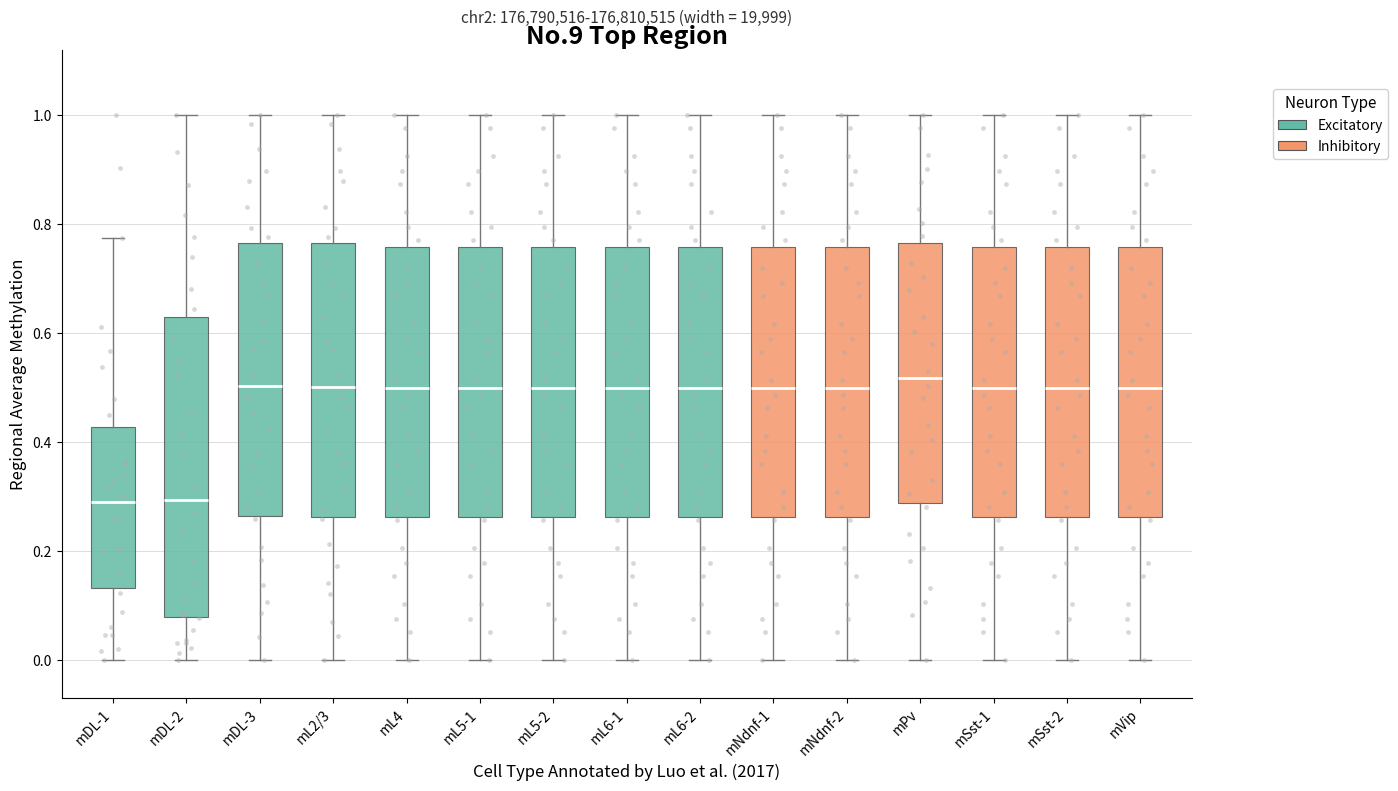

Reading left to right, read every box against the y-axis: the position of its median line, the range the box covers, and the ends of its whiskers. The values are not printed on the chart, so give them approximately, as read against the axis.

mDL-1: median 0.28, box 0.14 to 0.42, whiskers 0.00 to 0.78
mDL-2: median 0.30, box 0.08 to 0.64, whiskers 0.00 to 1.00
mDL-3: median 0.50, box 0.26 to 0.76, whiskers 0.00 to 1.00
mL2/3: median 0.50, box 0.26 to 0.76, whiskers 0.00 to 1.00
mL4: median 0.50, box 0.26 to 0.76, whiskers 0.00 to 1.00
mL5-1: median 0.50, box 0.26 to 0.76, whiskers 0.00 to 1.00
mL5-2: median 0.50, box 0.26 to 0.76, whiskers 0.00 to 1.00
mL6-1: median 0.50, box 0.26 to 0.76, whiskers 0.00 to 1.00
mL6-2: median 0.50, box 0.26 to 0.76, whiskers 0.00 to 1.00
mNdnf-1: median 0.50, box 0.26 to 0.76, whiskers 0.00 to 1.00
mNdnf-2: median 0.50, box 0.26 to 0.76, whiskers 0.00 to 1.00
mPv: median 0.52, box 0.28 to 0.76, whiskers 0.00 to 1.00
mSst-1: median 0.50, box 0.26 to 0.76, whiskers 0.00 to 1.00
mSst-2: median 0.50, box 0.26 to 0.76, whiskers 0.00 to 1.00
mVip: median 0.50, box 0.26 to 0.76, whiskers 0.00 to 1.00